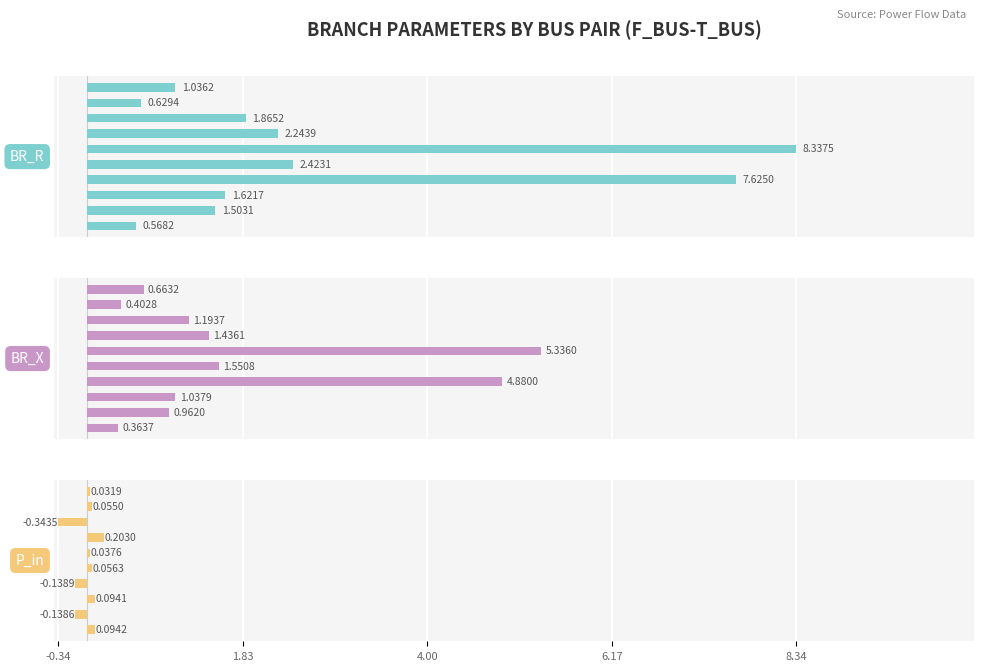

Count the number of data series in this chart.

3